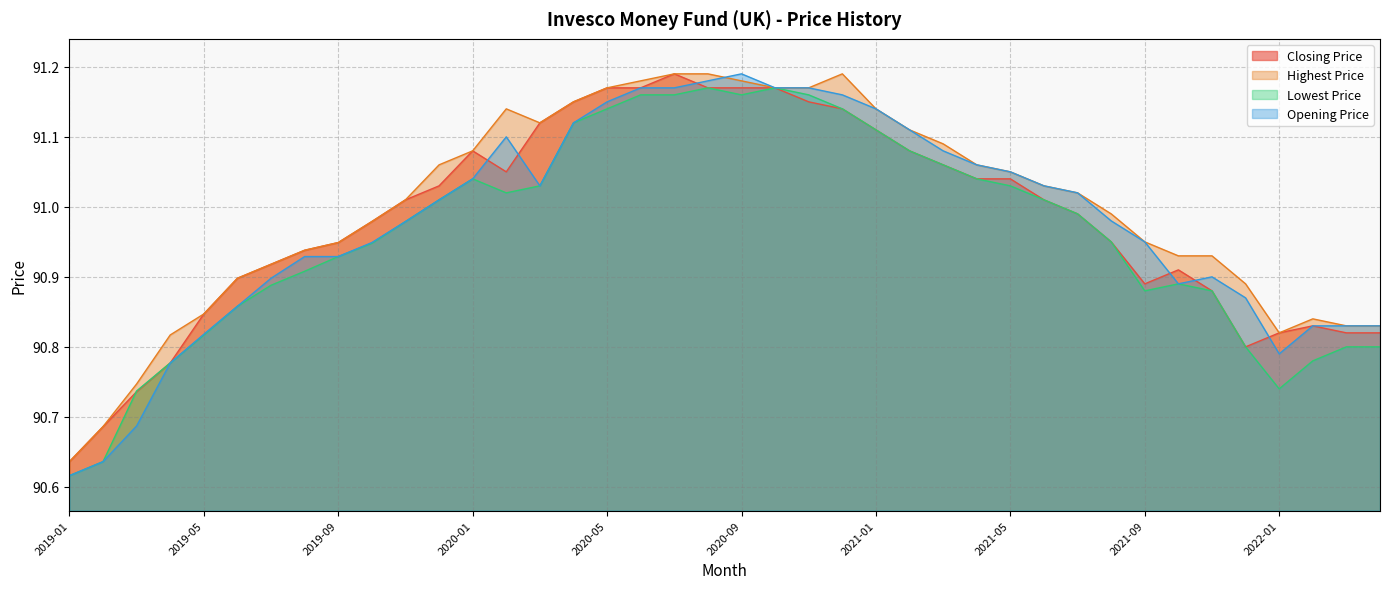

What is the label of the 16th point from the right?

2021-01